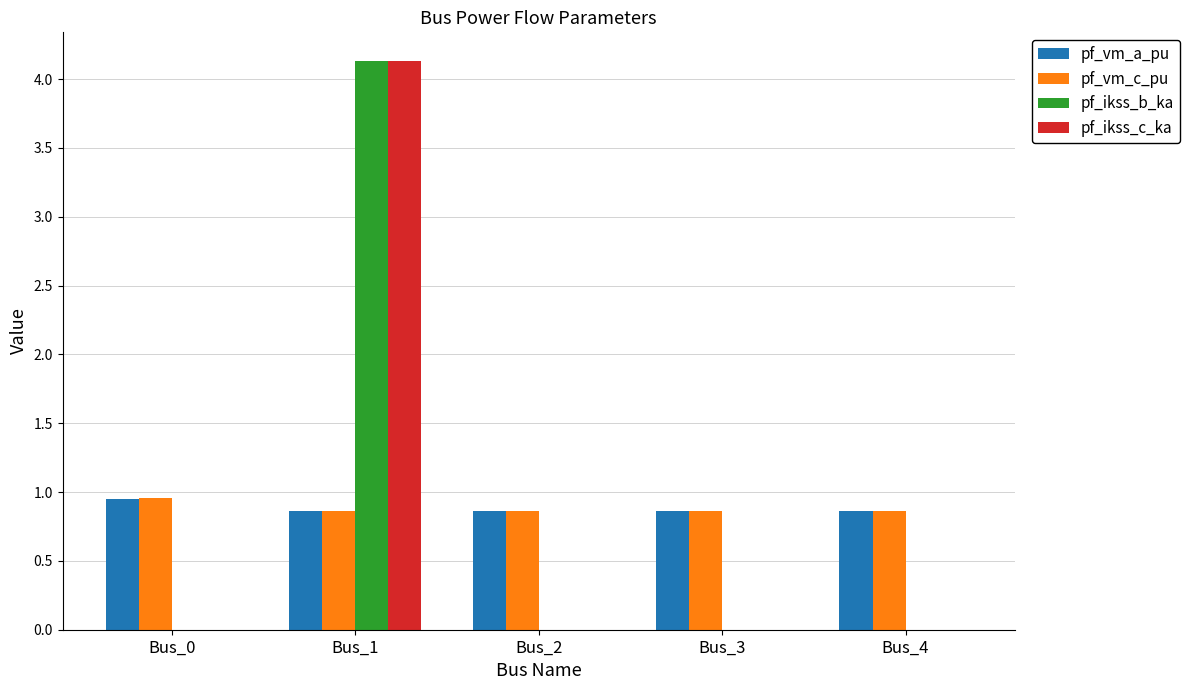

Is the value of pf_vm_c_pu at Bus_1 greater than the value of pf_ikss_b_ka at Bus_4?

Yes